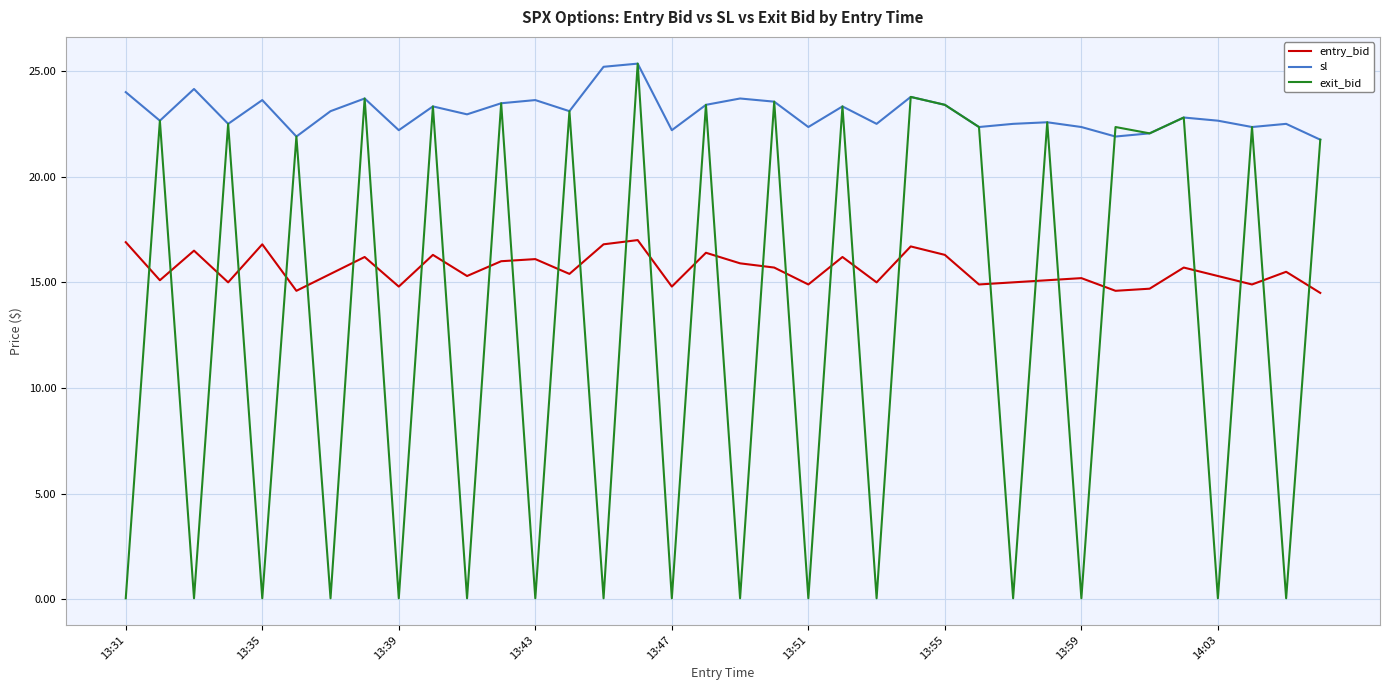

Rank the series by their average value, from highest to lowest.

sl, entry_bid, exit_bid